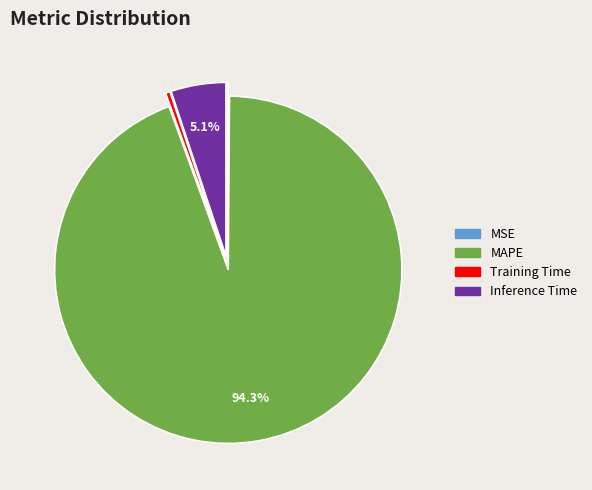

Is there a majority slice in this chart?

Yes